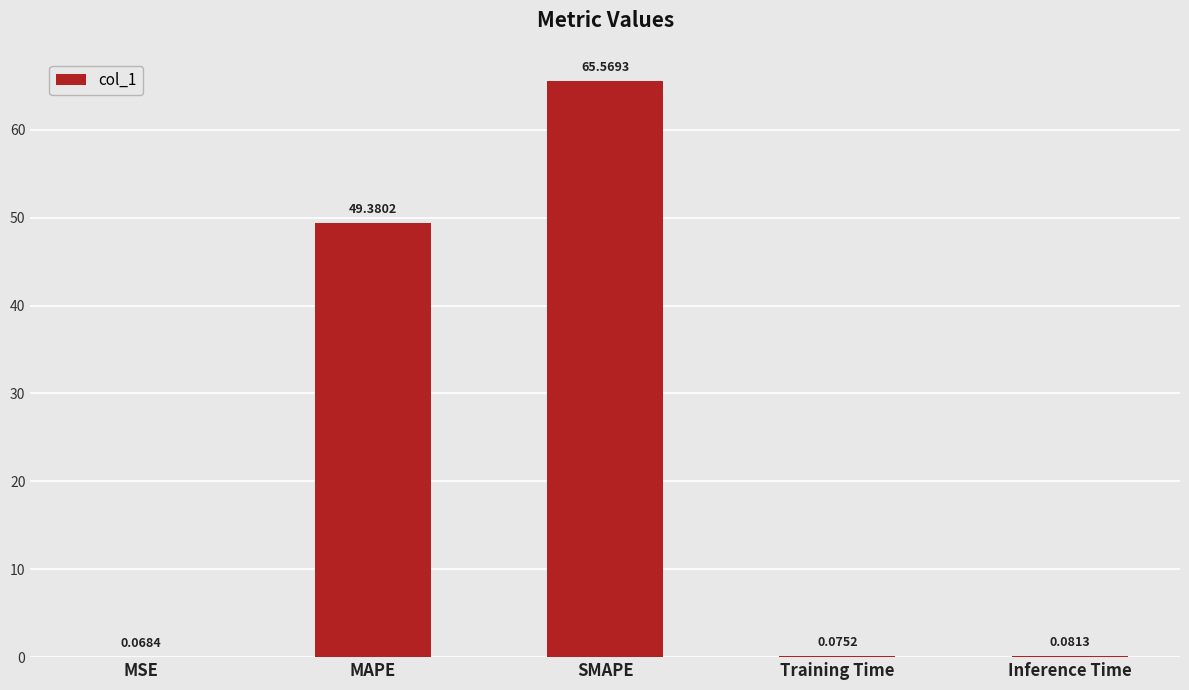

At which label is the value closest to 32?

MAPE